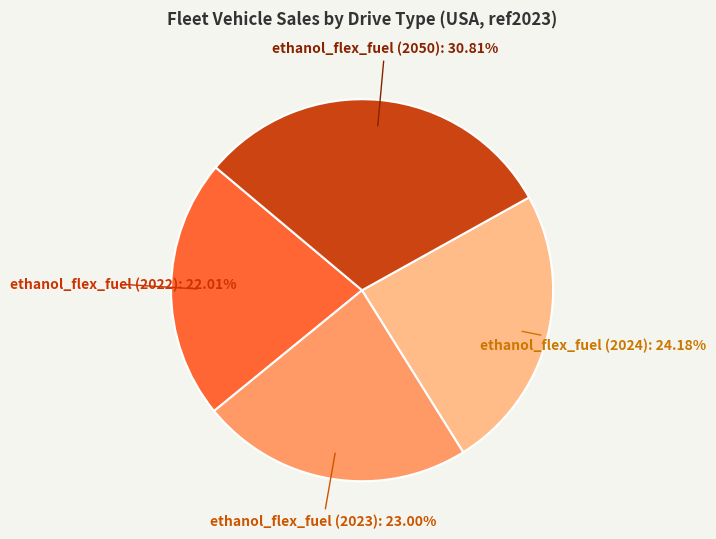

To the nearest percent, what is the average slice percentage?

25%